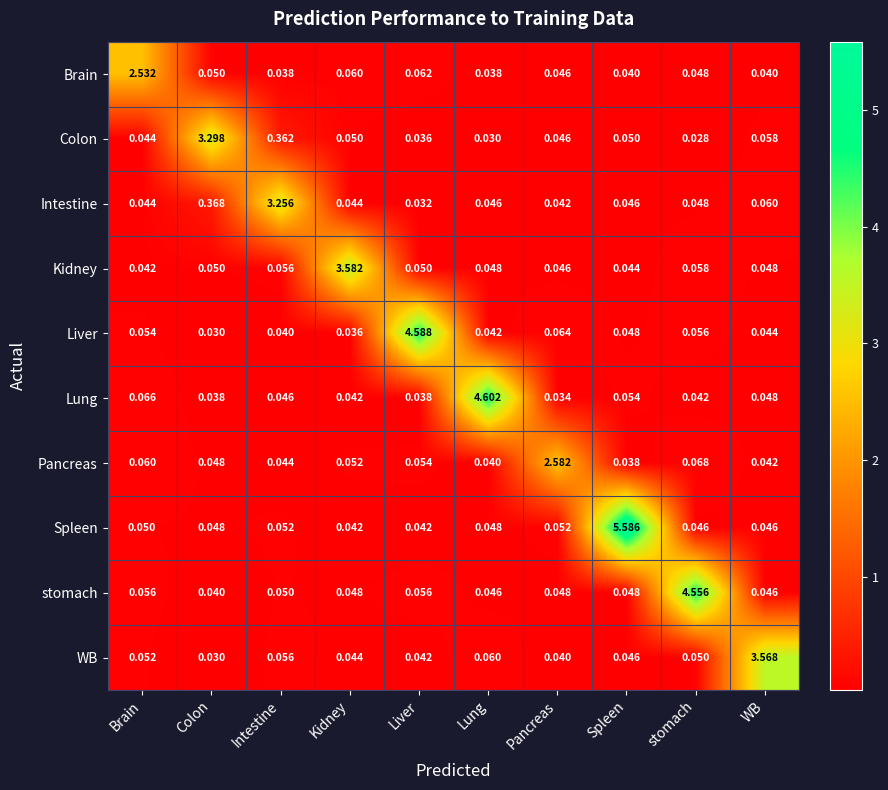

At which label does Brain reach its peak?

Brain